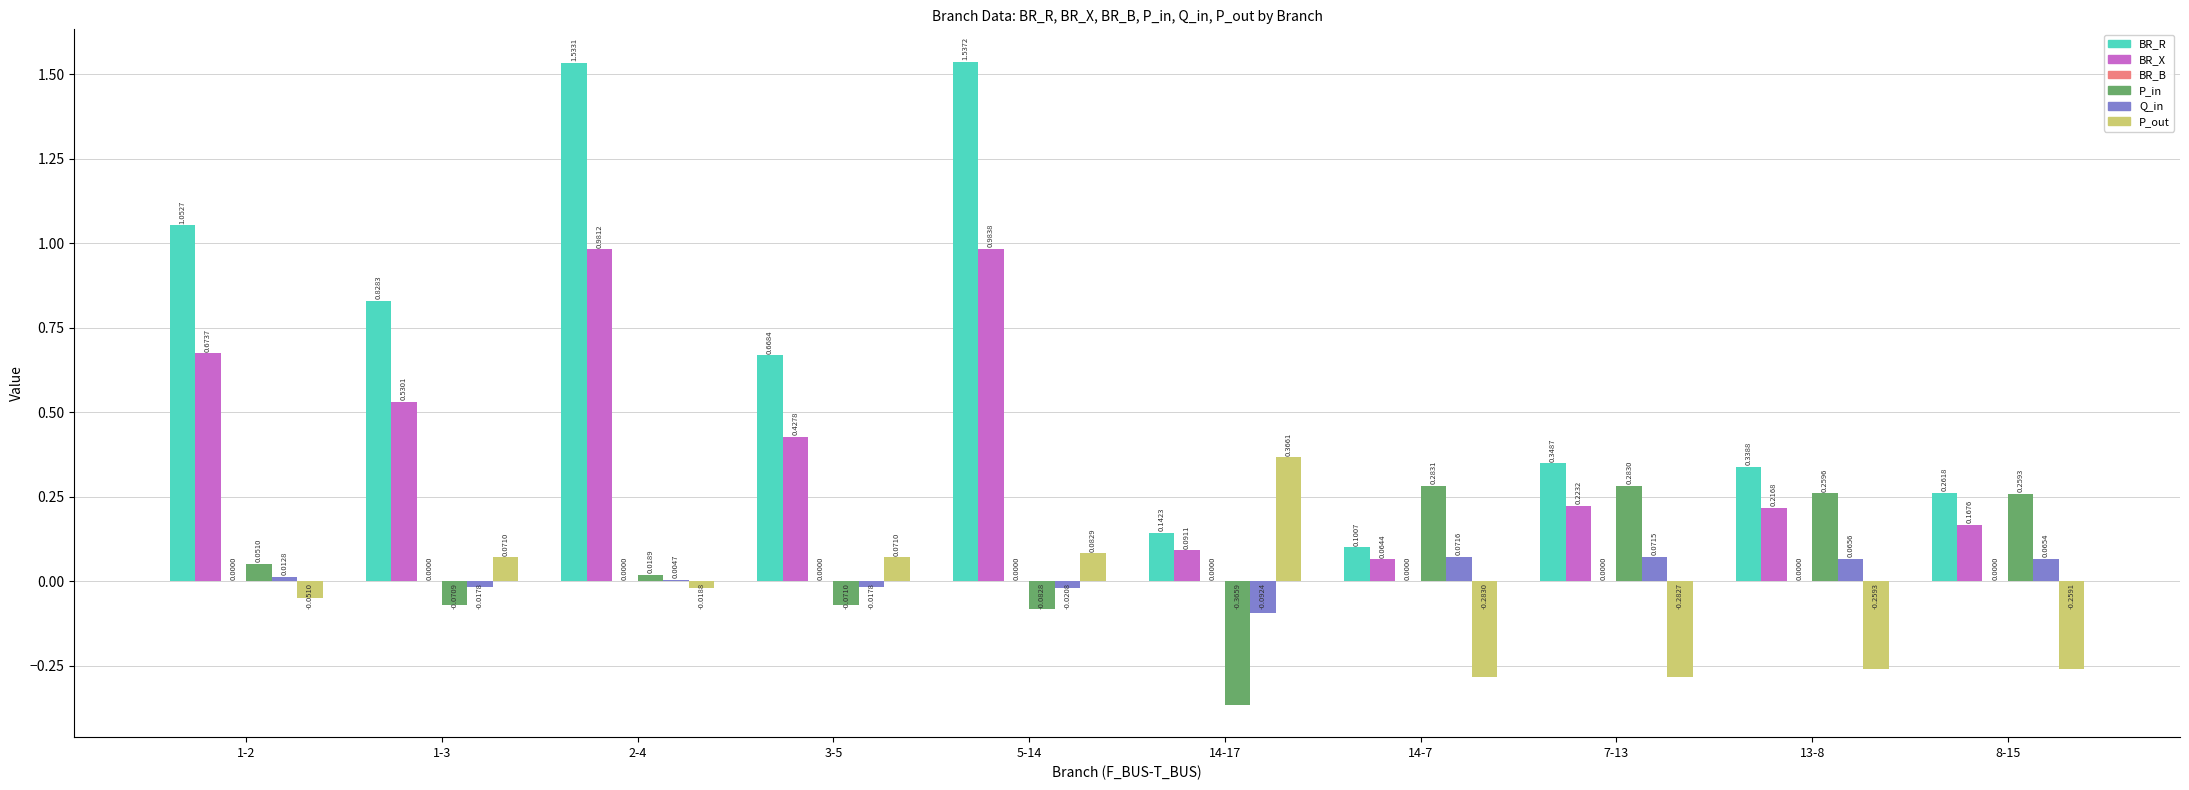

Which series changed the most between 2-4 and 13-8?

BR_R